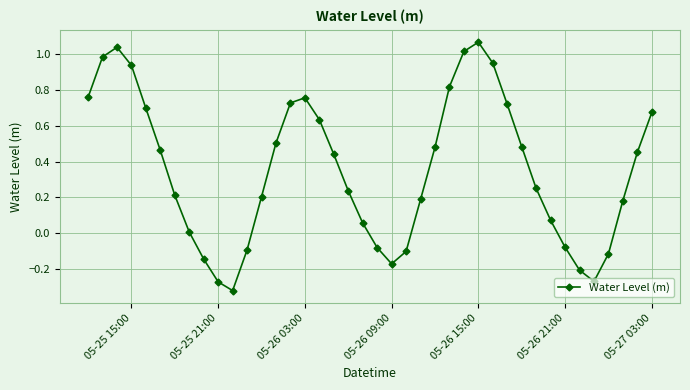

What is the sum of all values?

14.2